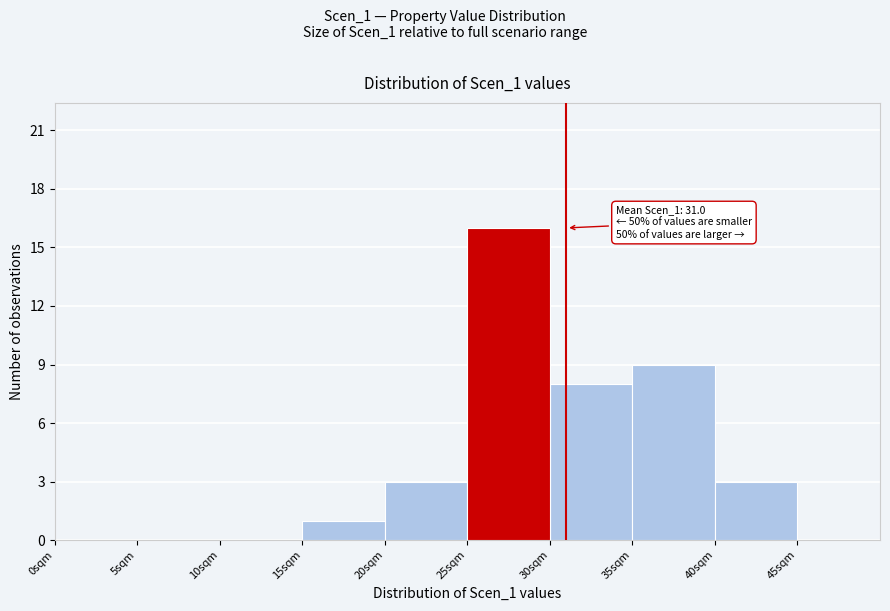

Which range on the x-axis has the tallest bar?

25 to 30